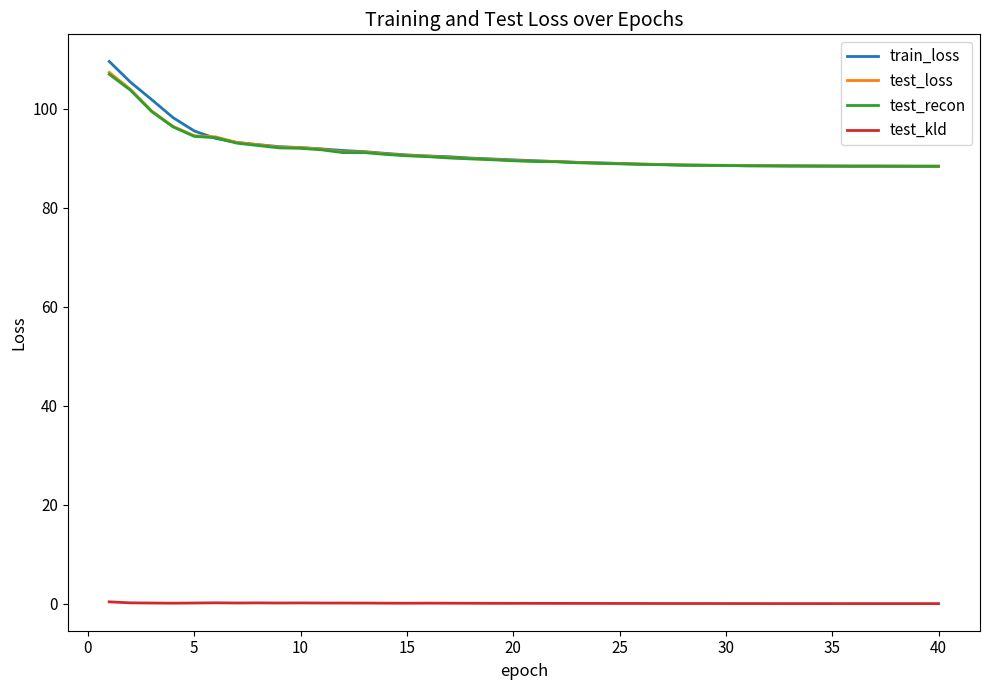

Which series has the widest spread of values?

train_loss